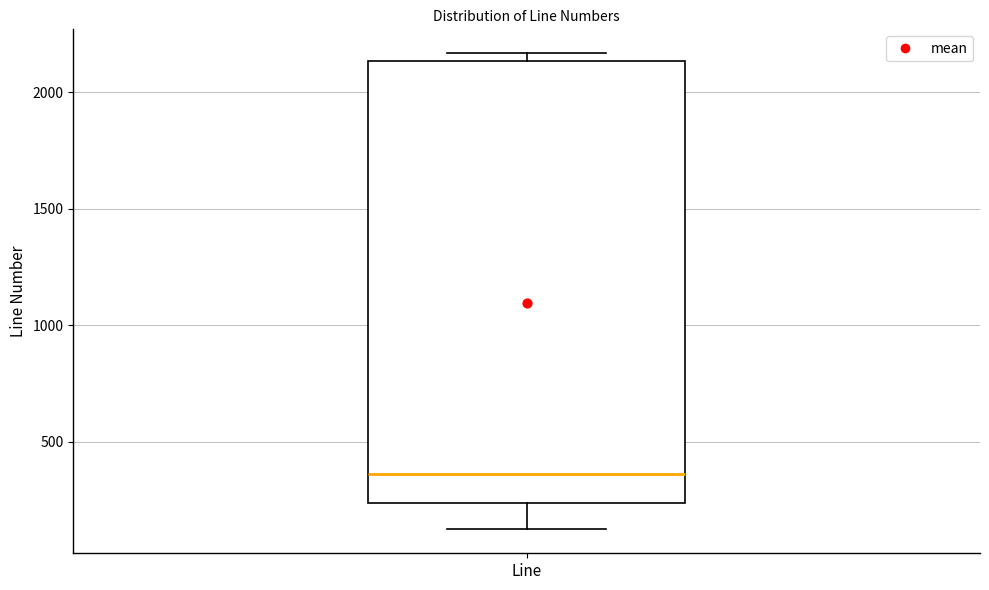

Read this box plot against the y-axis: the position of the median line, the range covered by the box, and the ends of both whiskers. The values are not printed on the chart, so give them approximately, as read against the axis.

median 350, box 250 to 2150, whiskers 100 to 2150 (just above the box's upper edge)